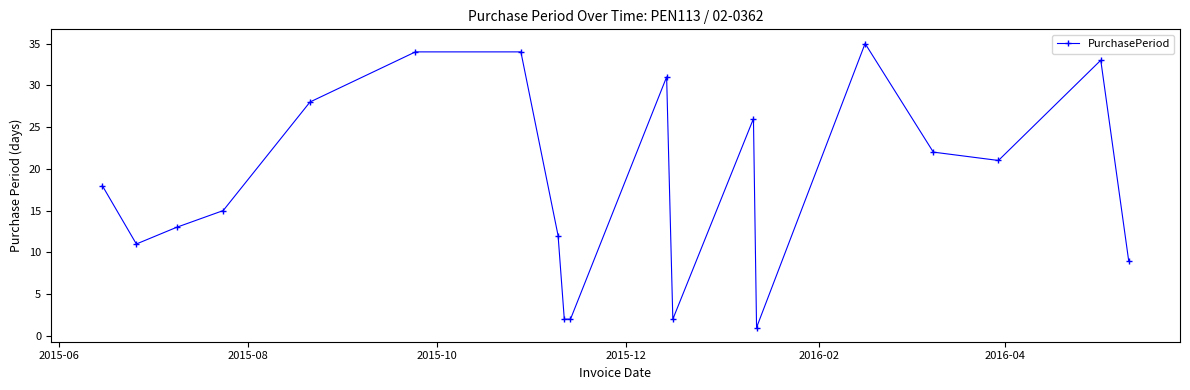

What is the maximum value shown in the chart?

35